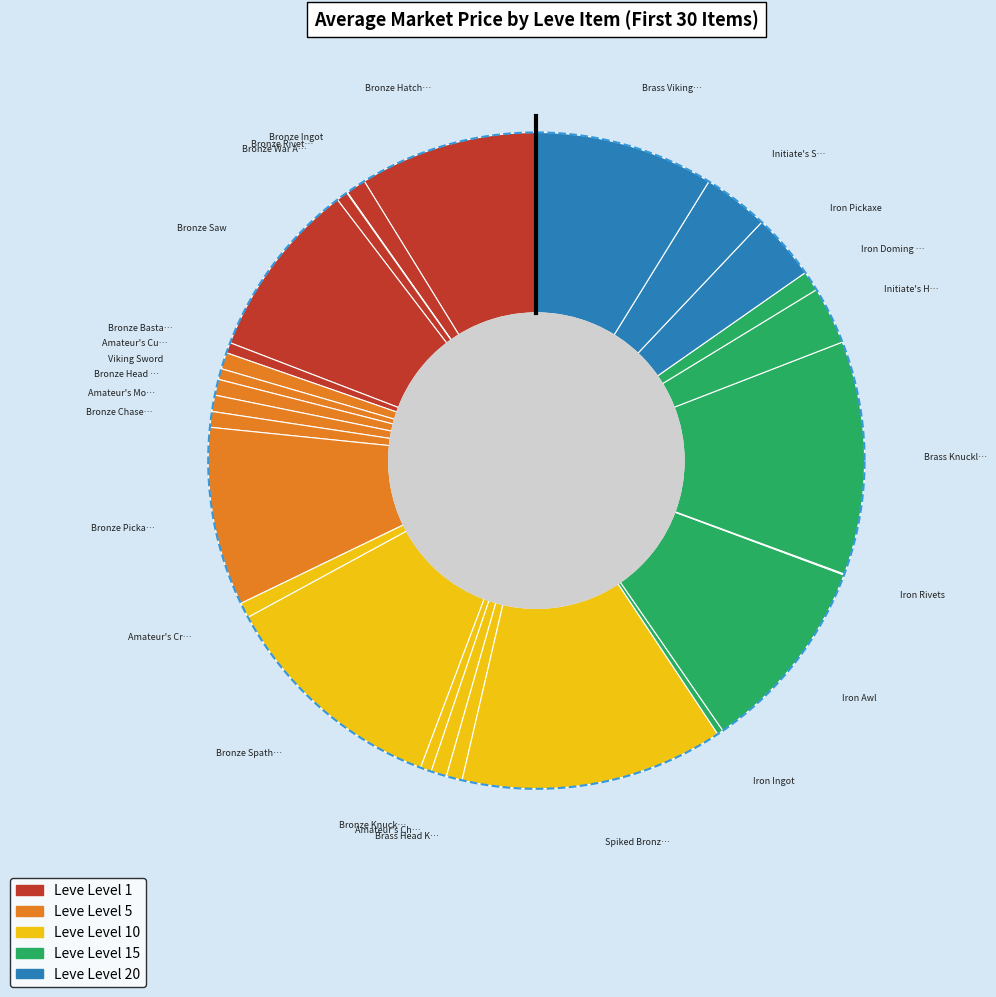

To the nearest percent, what is the combined percentage of Iron Doming Hammer and Viking Sword?

2%